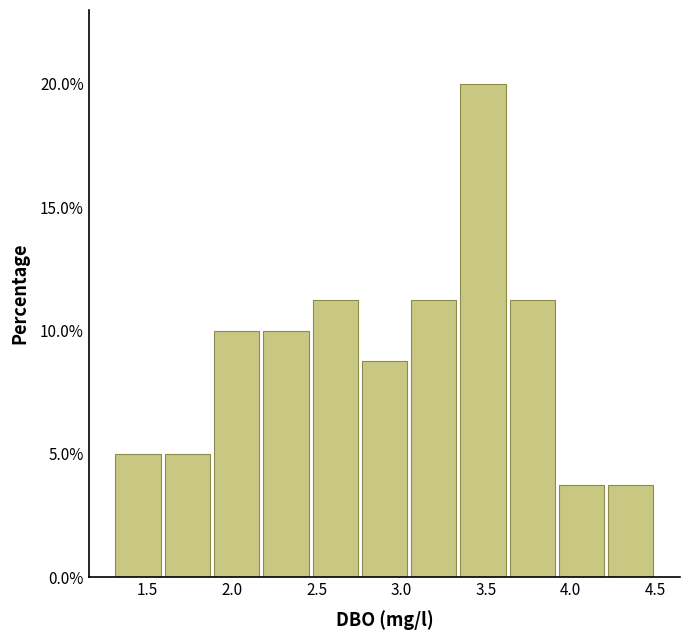

Reading left to right, list every bar in this chart as the range it spans on the x-axis followed by its height. Neither the bar edges nor the heights are printed on the chart, so give them approximately, as read against the axes.

1.30 to 1.60: 5.0
1.60 to 1.90: 5.0
1.90 to 2.15: 10.0
2.15 to 2.45: 10.0
2.45 to 2.75: 11.5
2.75 to 3.05: 9.0
3.05 to 3.35: 11.5
3.35 to 3.65: 20.0
3.65 to 3.90: 11.5
3.90 to 4.20: 4.0
4.20 to 4.50: 4.0